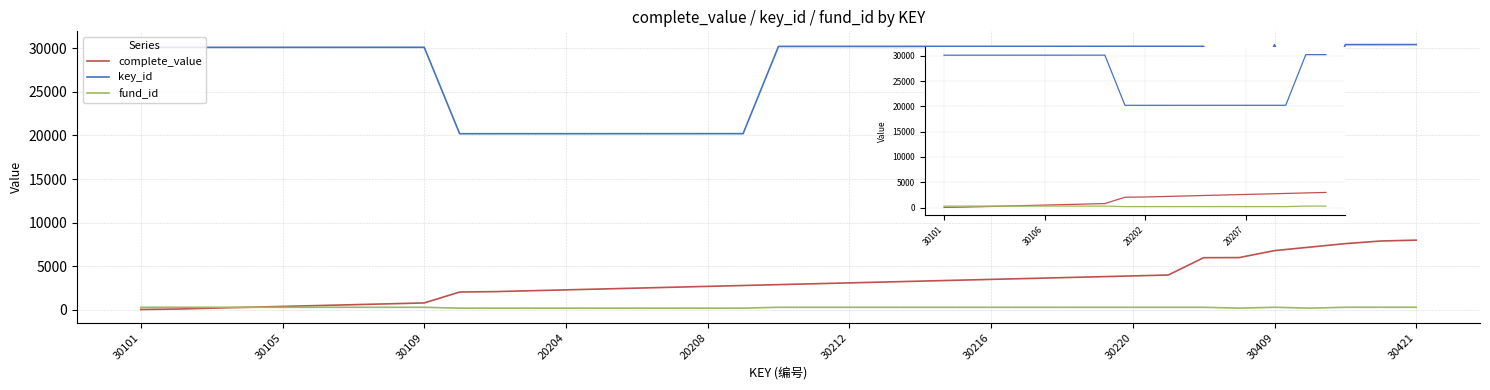

What is the difference between the maximum and second lowest values in the key_id series?

10009